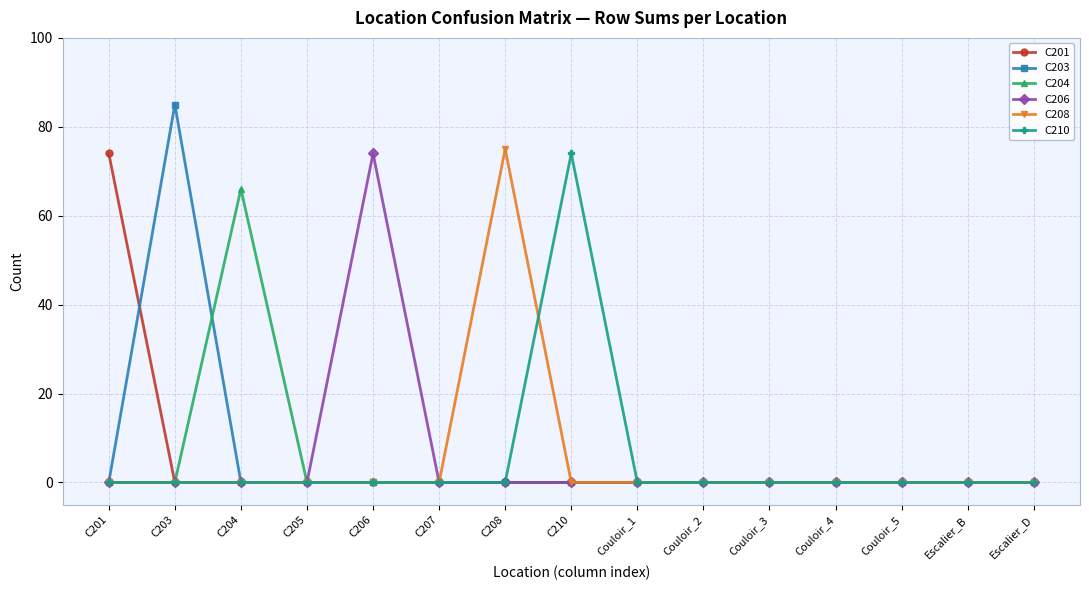

Count the number of data series in this chart.

6